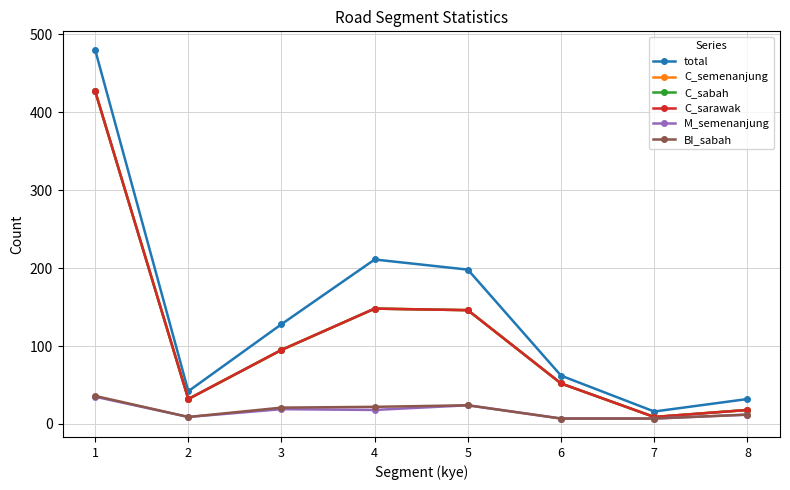

True or false: total and C_sarawak intersect in this chart.

False